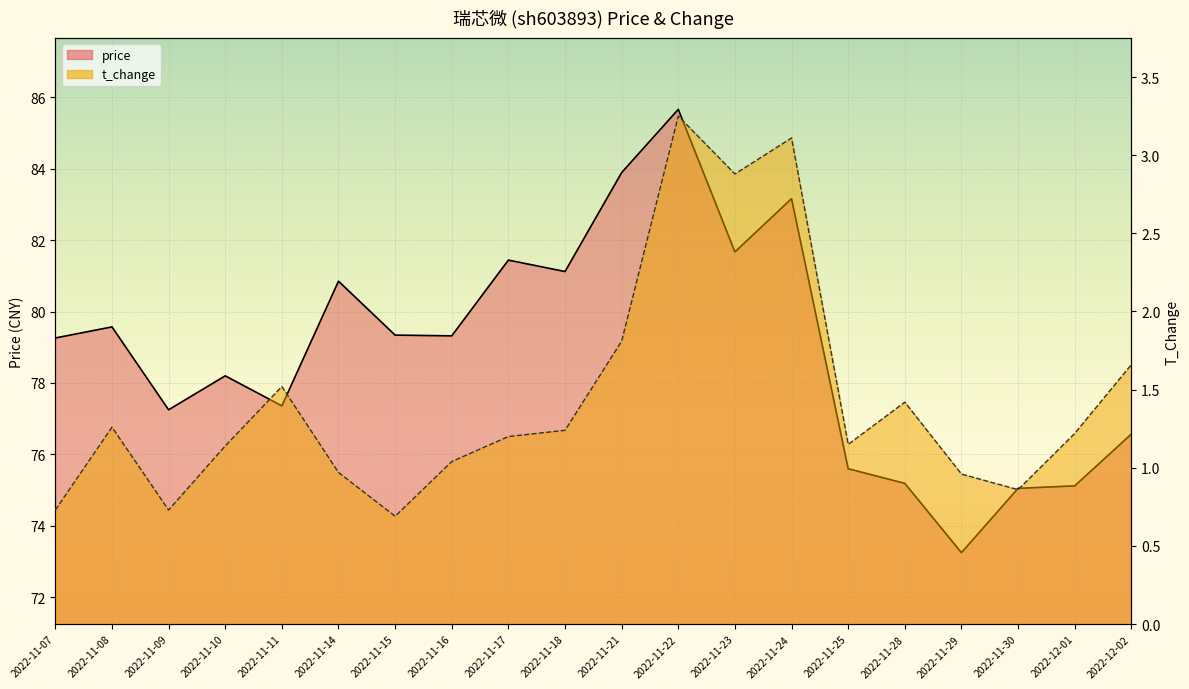

Is the value of price at 2022-11-08 greater than the value of t_change at 2022-11-17?

Yes